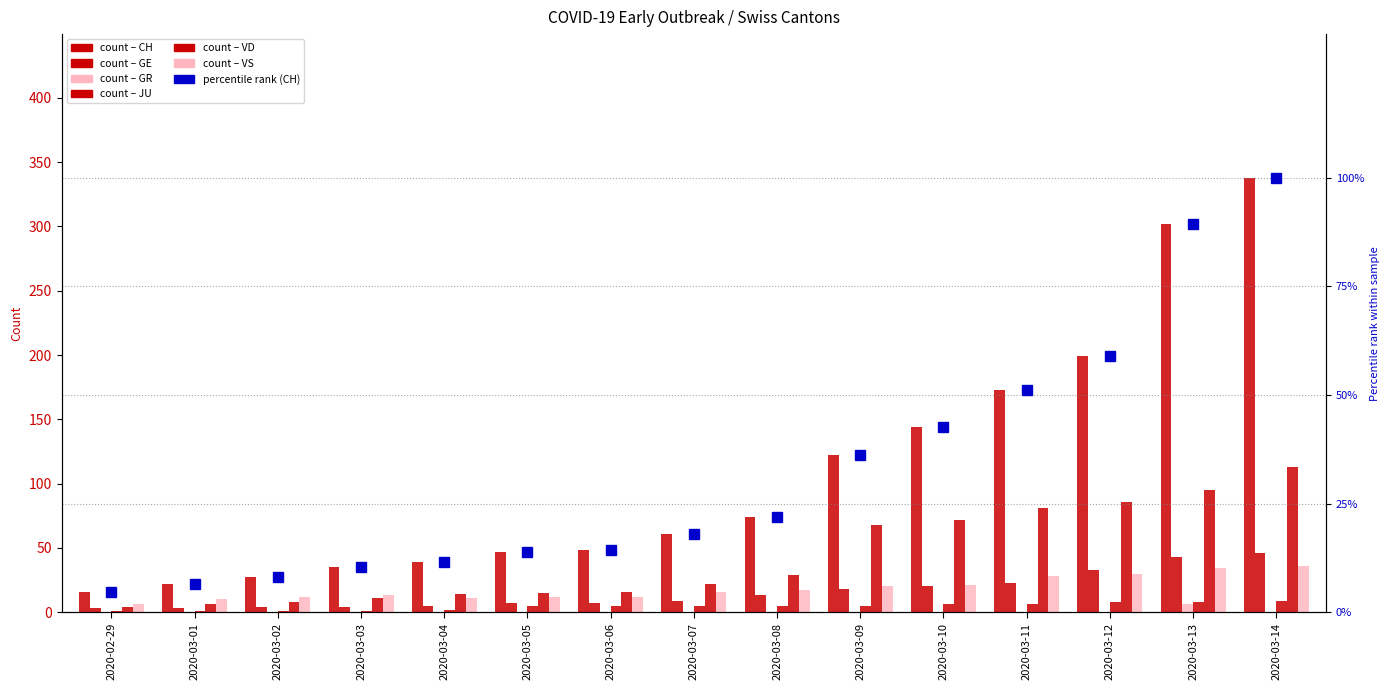

How many values in the VS series are below 16?

7